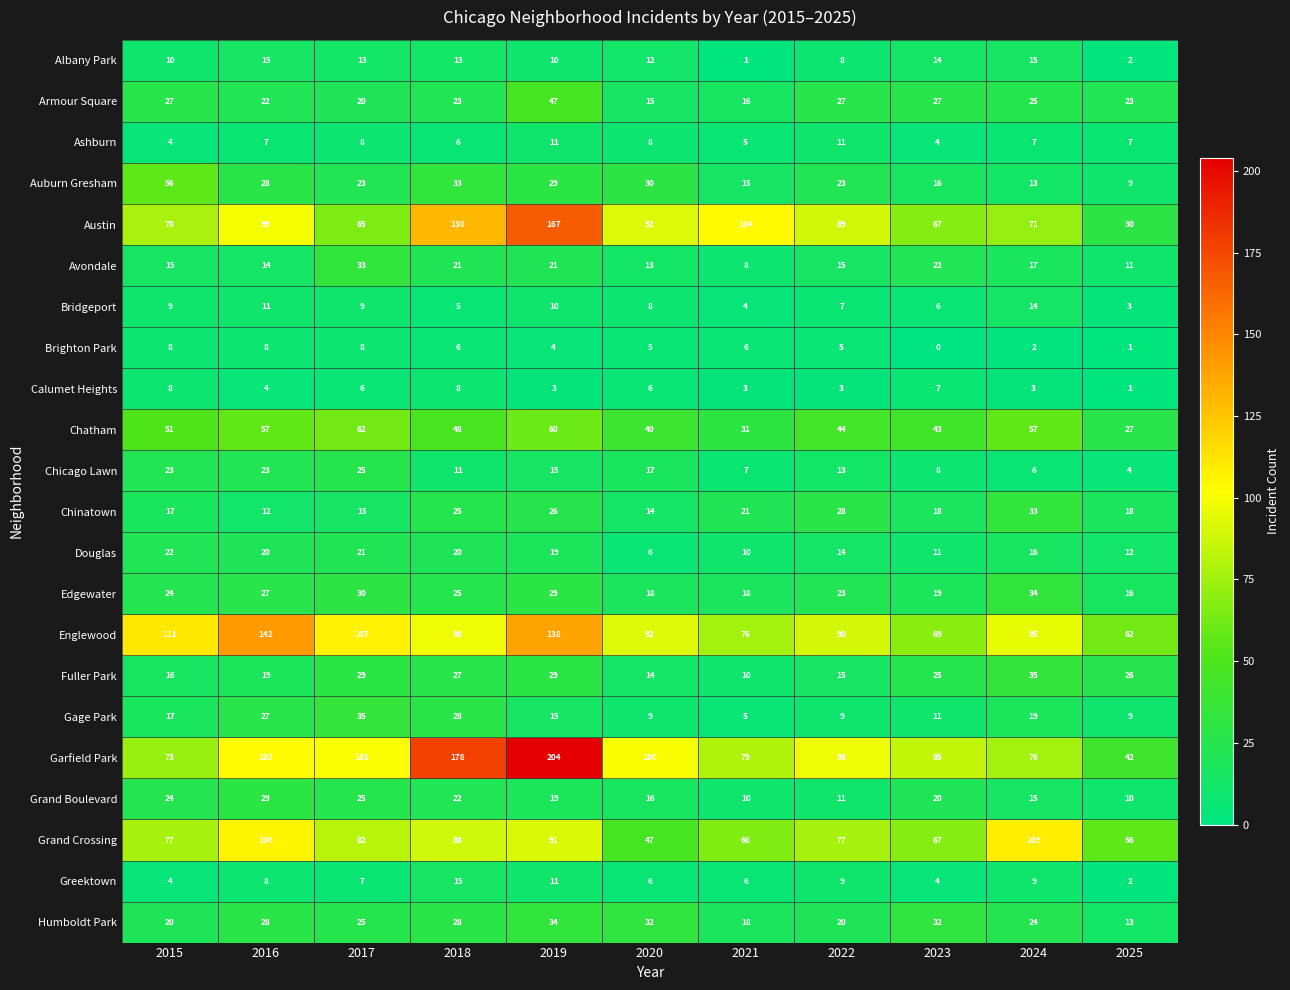

The Auburn Gresham series shows 30 at 2020. True or false?

True